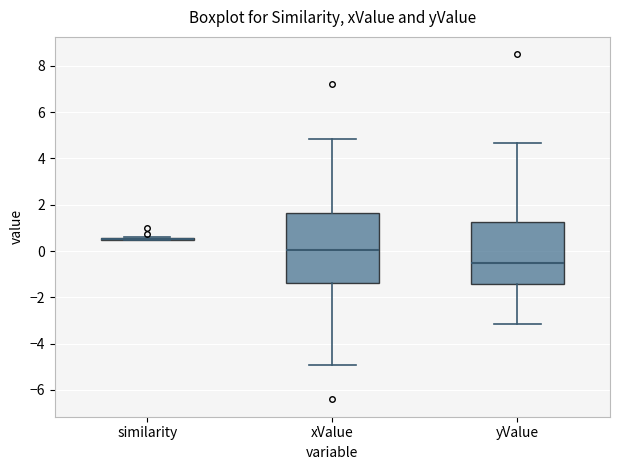

Where does the upper whisker of the box for yValue end on the y-axis? The values are not printed on the chart, so give them approximately, as read against the axis.

4.6